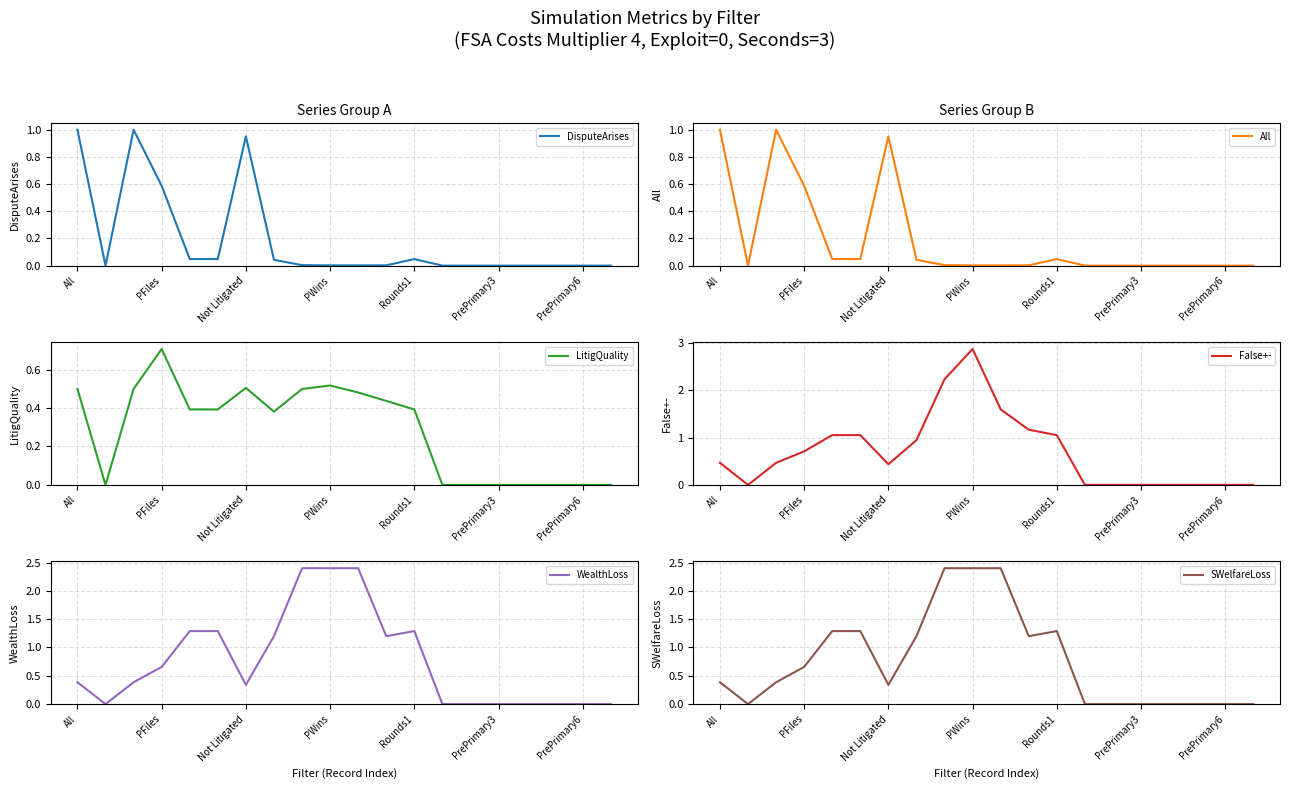

At which label does LitigQuality reach its peak?

PFiles